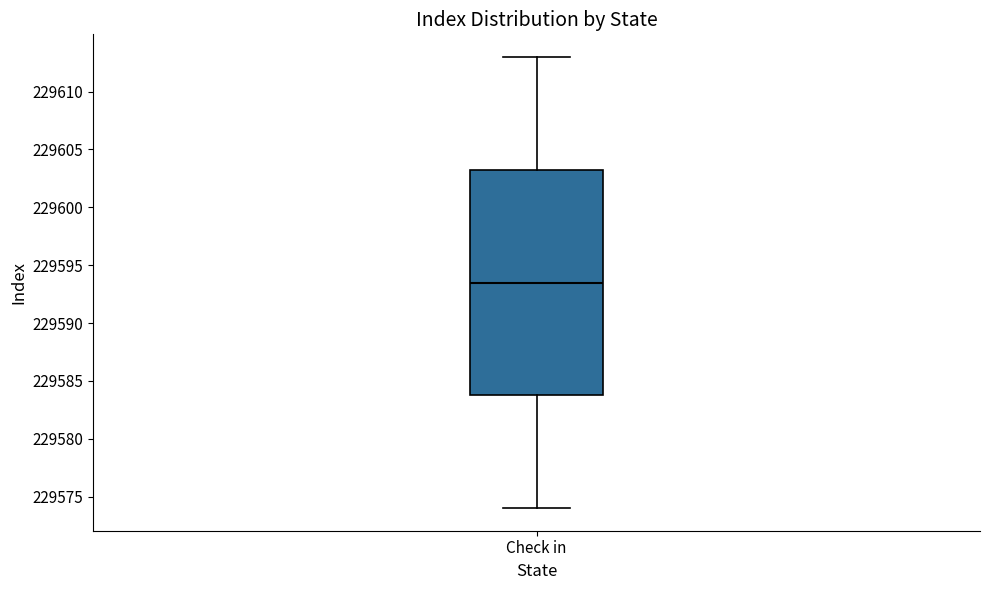

Read this box plot against the y-axis: the position of the median line, the range covered by the box, and the ends of both whiskers. The values are not printed on the chart, so give them approximately, as read against the axis.

median 229593.5, box 229584.0 to 229603.5, whiskers 229574.0 to 229613.0